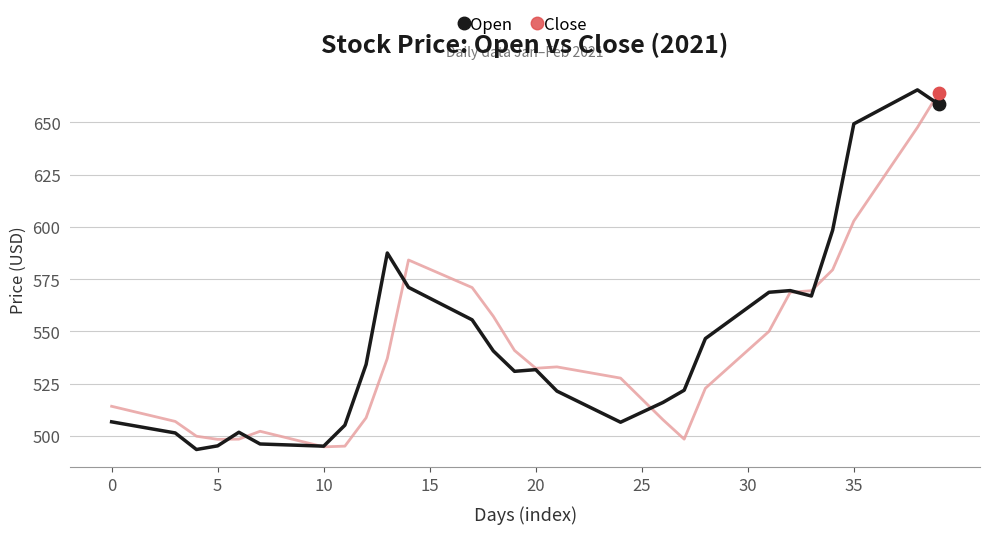

What is the greatest value displayed?

665.6